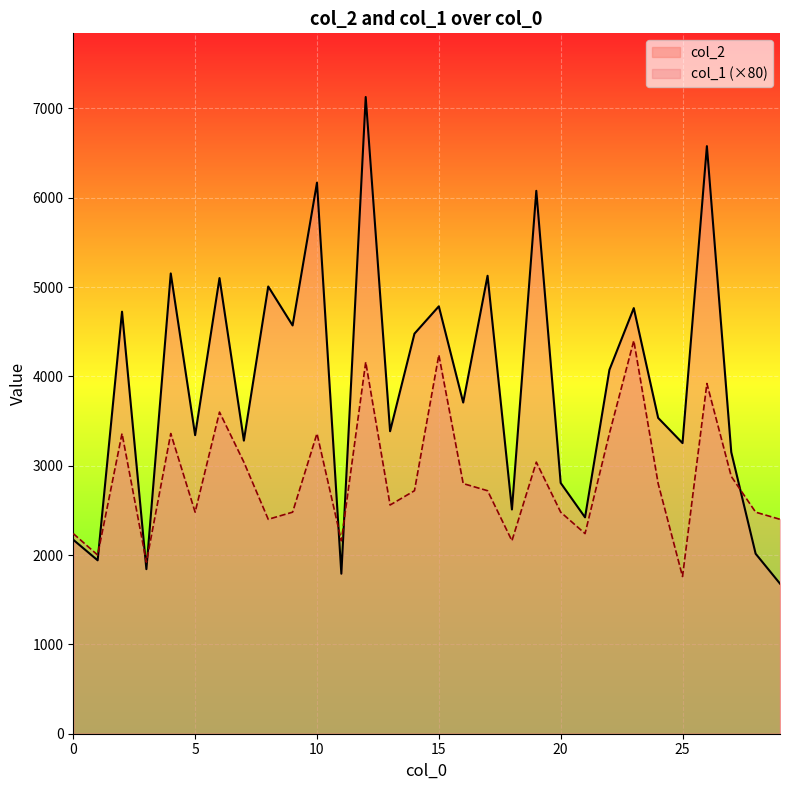

At which category does col_1 reach its first local valley?

1